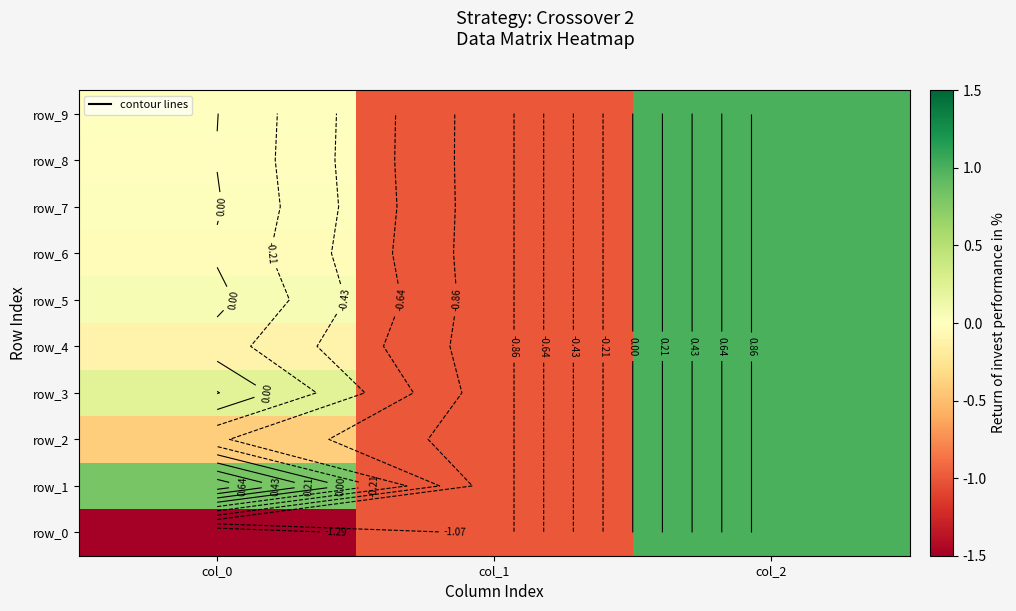

What is the difference between the row_1 values at col_2 and col_0?

0.2